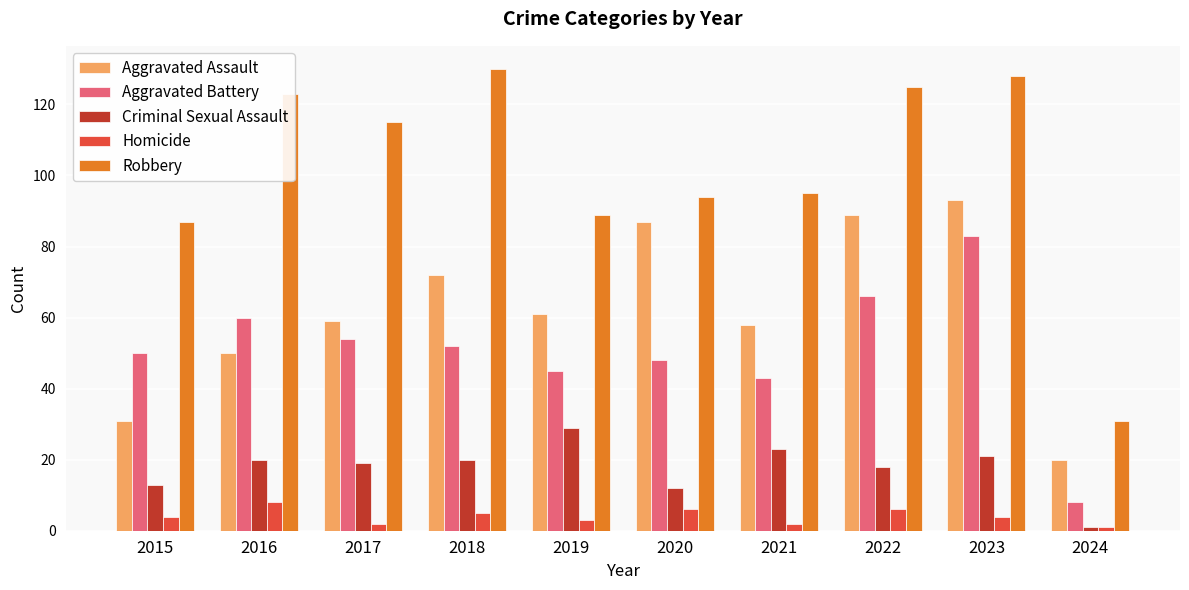

Is it true that Homicide equals 5 at 2018?

True